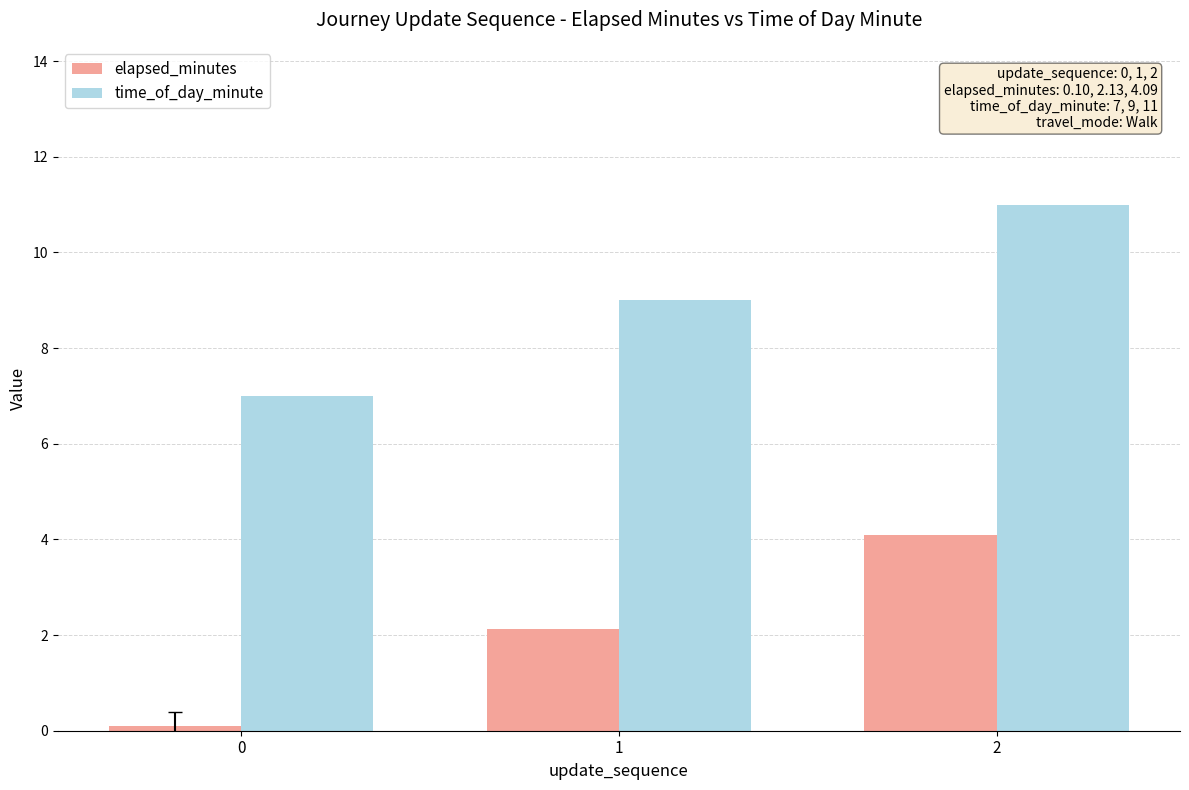

Which series has the largest range (max minus min)?

time_of_day_minute